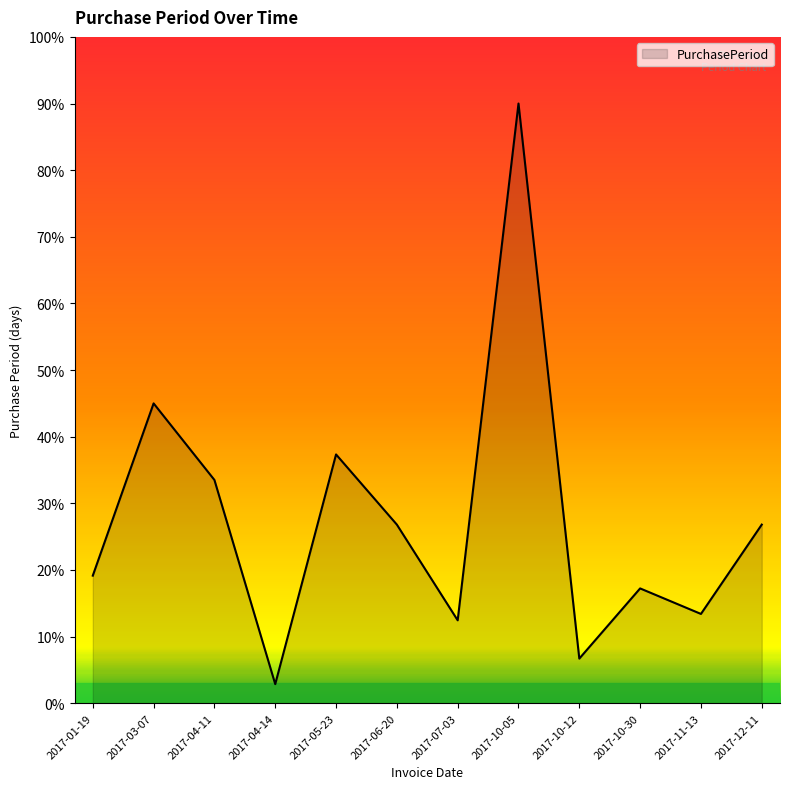

Reading left to right, what are all the values shown in this chart?

2017-01-19=19.1	2017-03-07=45.0	2017-04-11=33.5	2017-04-14=2.9	2017-05-23=37.3	2017-06-20=26.8	2017-07-03=12.4	2017-10-05=90.0	2017-10-12=6.7	2017-10-30=17.2	2017-11-13=13.4	2017-12-11=26.8